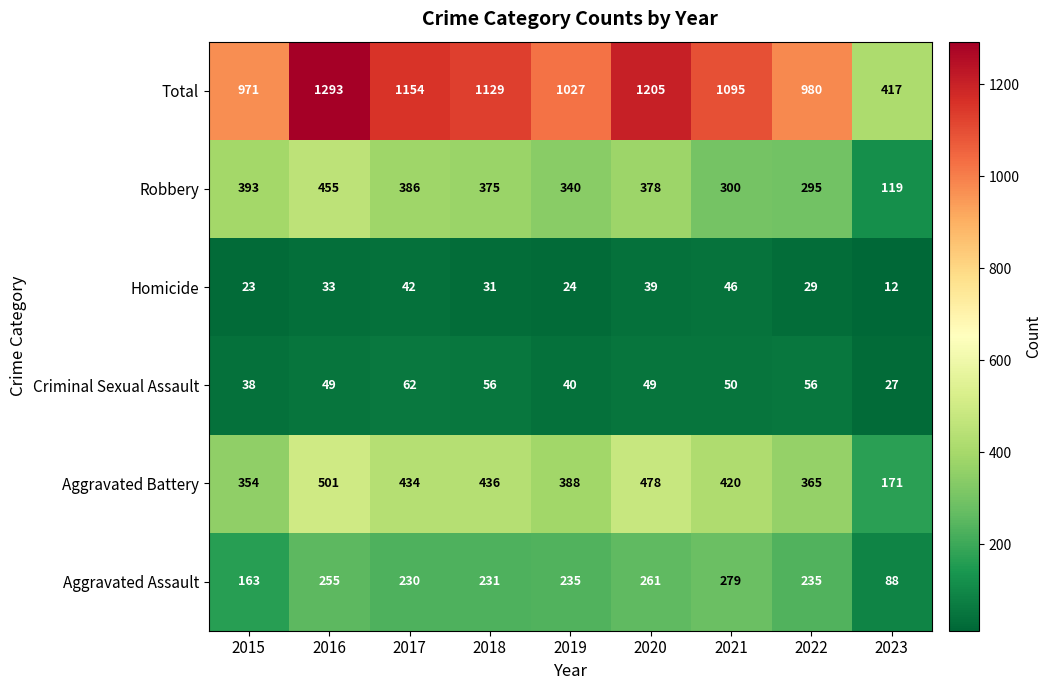

At which category does the chart reach its peak across all series?

2016